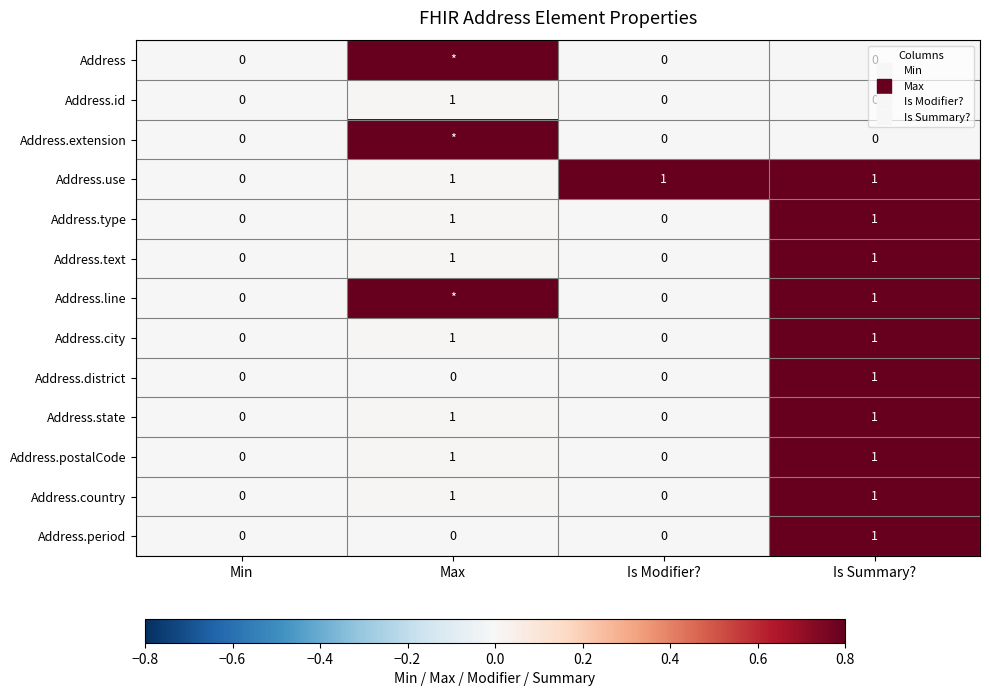

At how many categories does at least one series exceed 0?

3